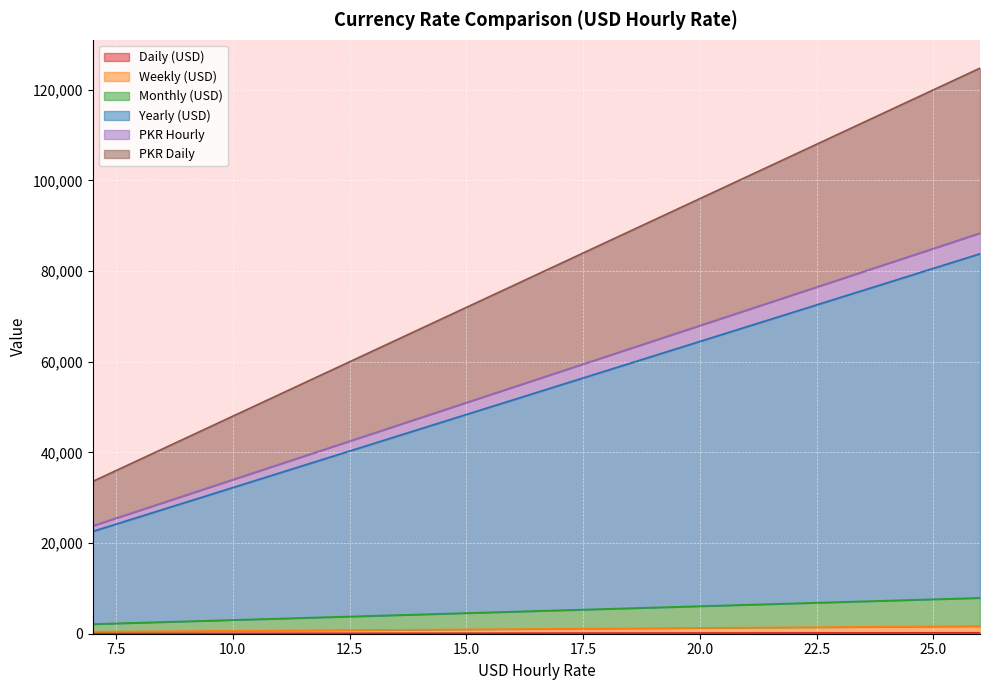

Between 10 and 12, which is larger?

12